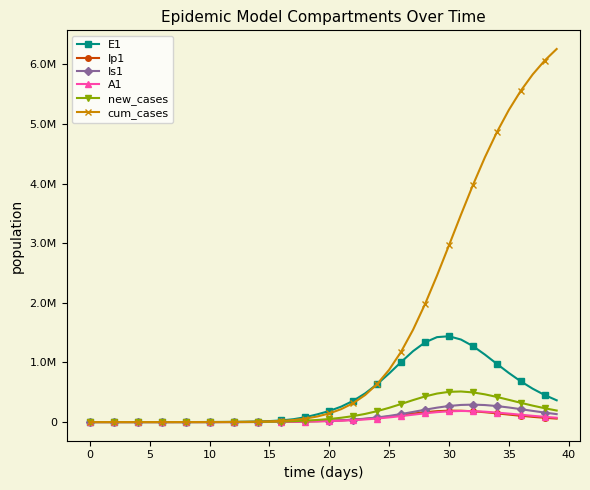

What are all the series names shown in the legend?

E1, Ip1, Is1, A1, new_cases, cum_cases